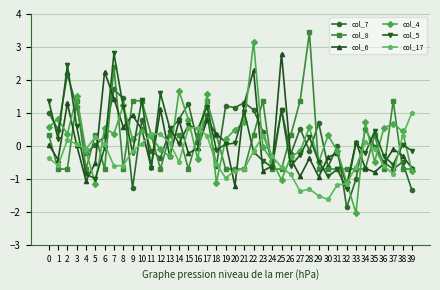

Is the value of col_5 at 4 greater than the value of col_7 at 3?

No